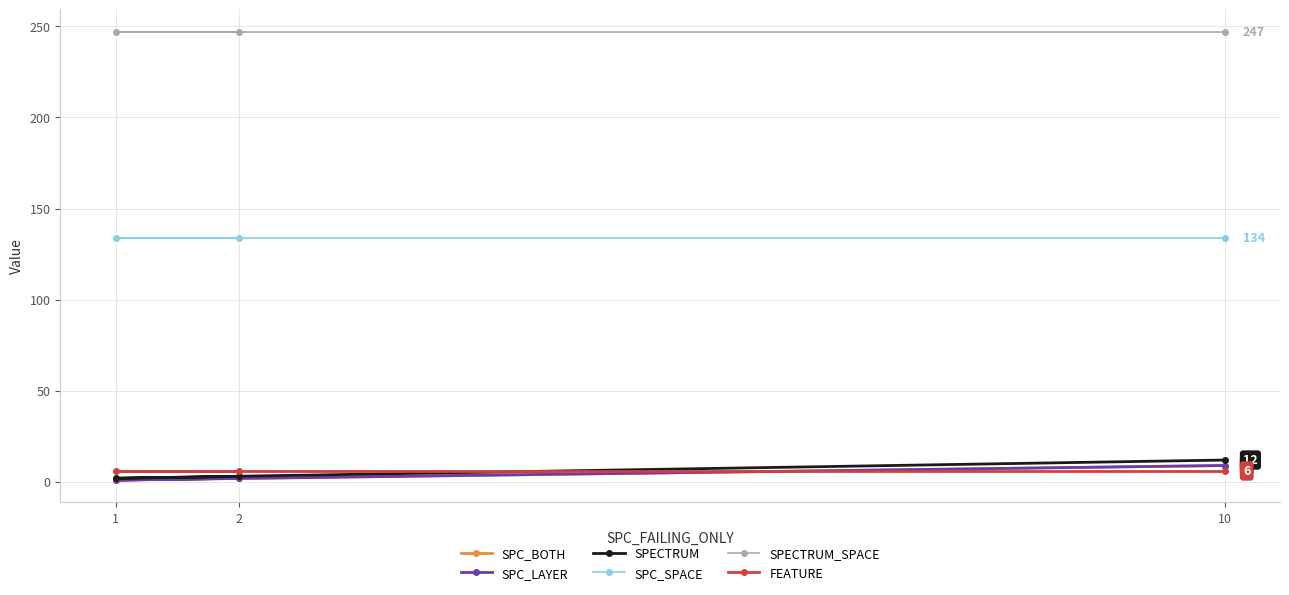

Reading left to right, extract all data points from this chart.

SPC_BOTH: 2=2	1=1	10=9
SPC_LAYER: 2=2	1=1	10=9
SPECTRUM: 2=3	1=2	10=12
SPC_SPACE: 2=134	1=134	10=134
SPECTRUM_SPACE: 2=247	1=247	10=247
FEATURE: 2=6	1=6	10=6